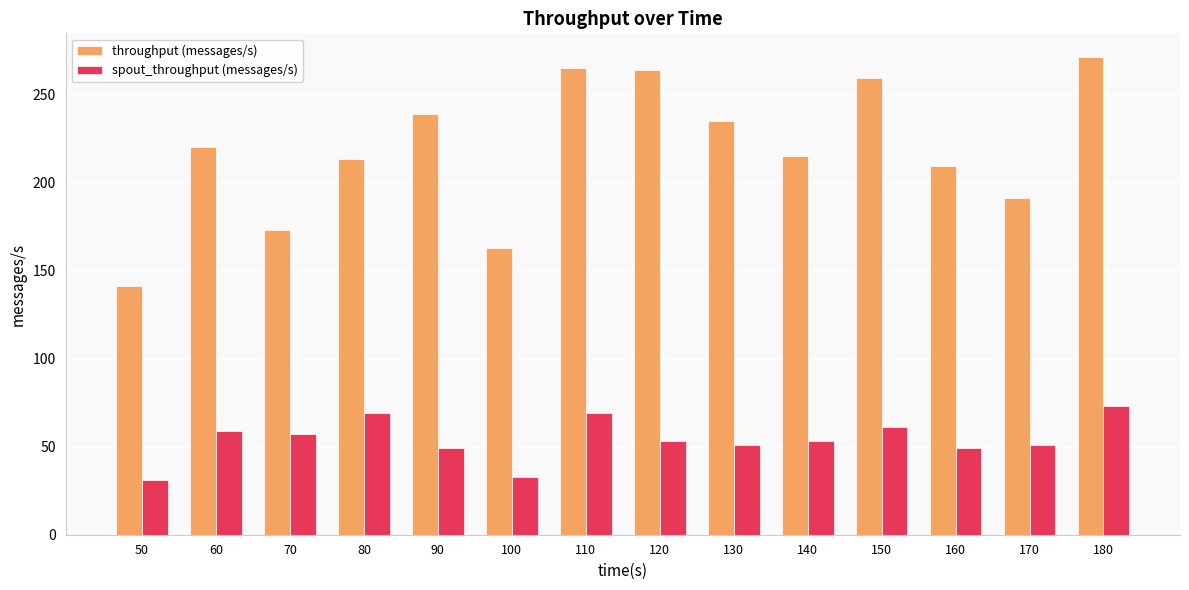

What is the highest value of the throughput (messages/s) series?

271